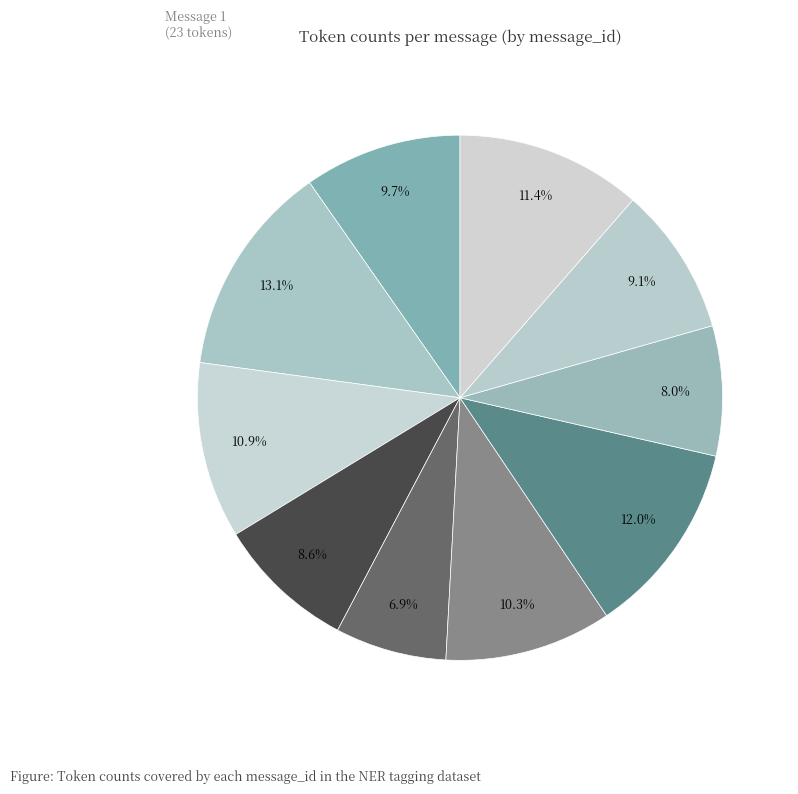

How many segments does this pie chart have?

10